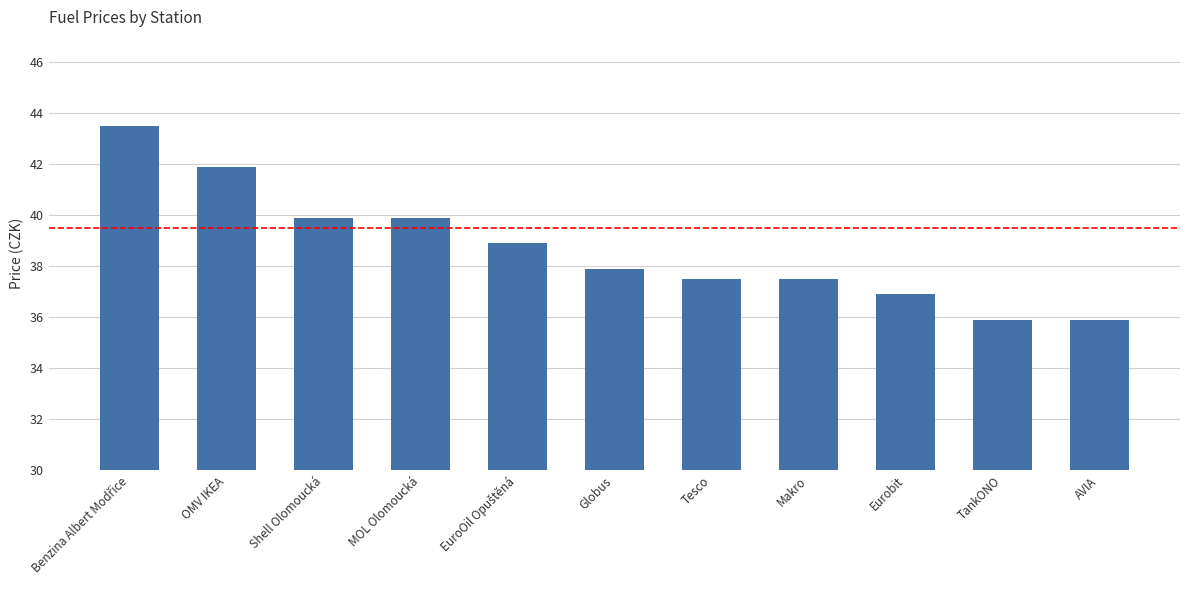

What is the change in value from Tesco to AVIA?

-1.6